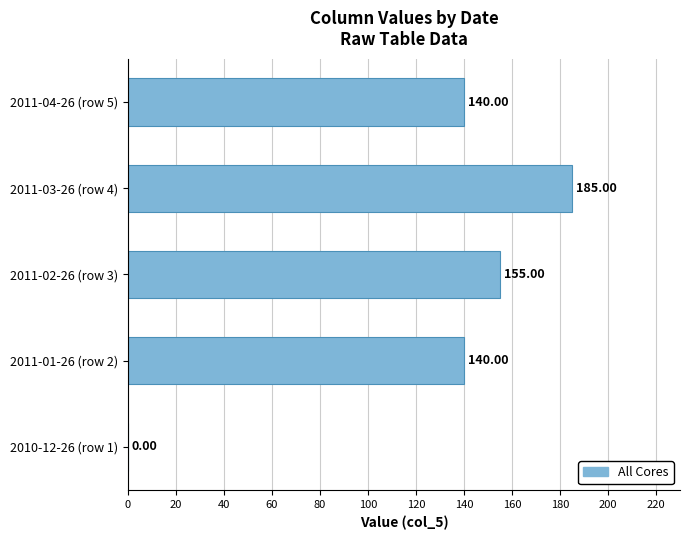

What is the change in value from 2010-12-26 (row 1) to 2011-04-26 (row 5)?

+140